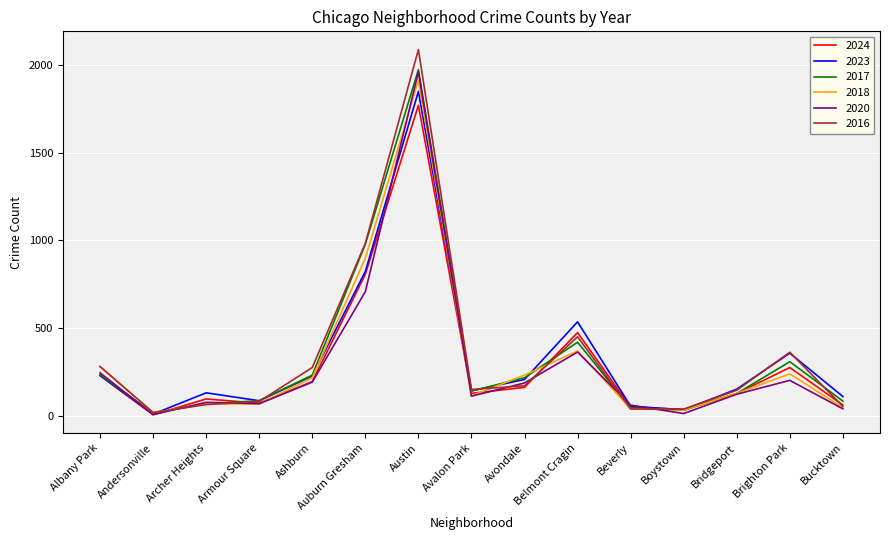

What are all the series names shown in the legend?

2024, 2023, 2017, 2018, 2020, 2016